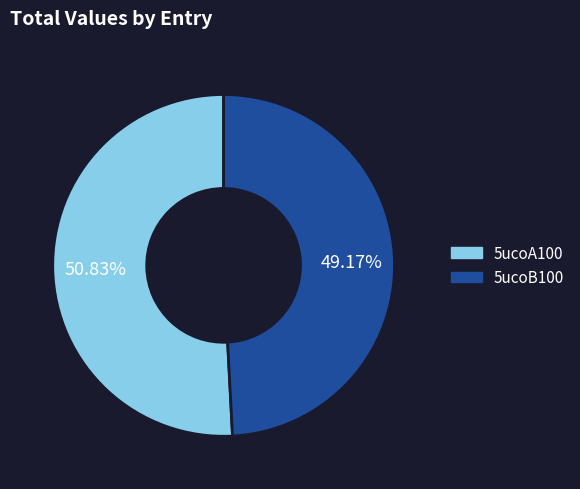

How many segments does this pie chart have?

2